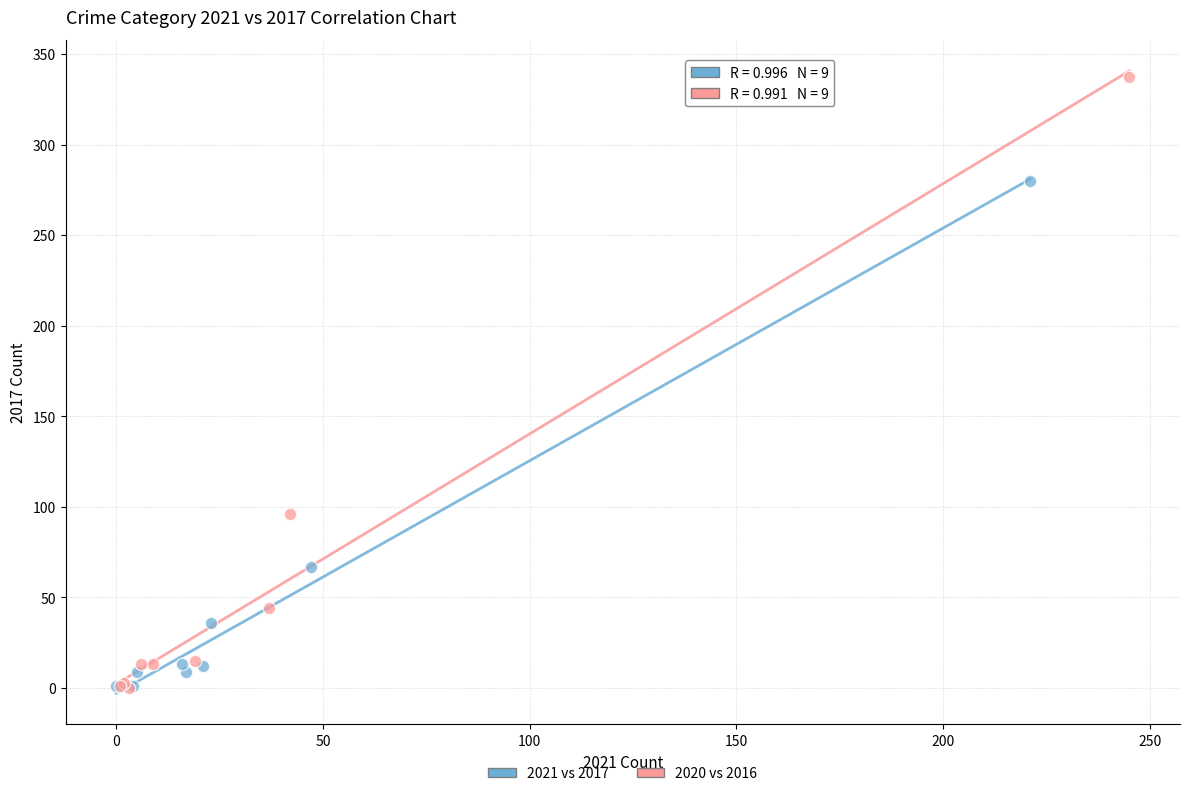

What are all the series names shown in the legend?

2021 vs 2017, 2020 vs 2016